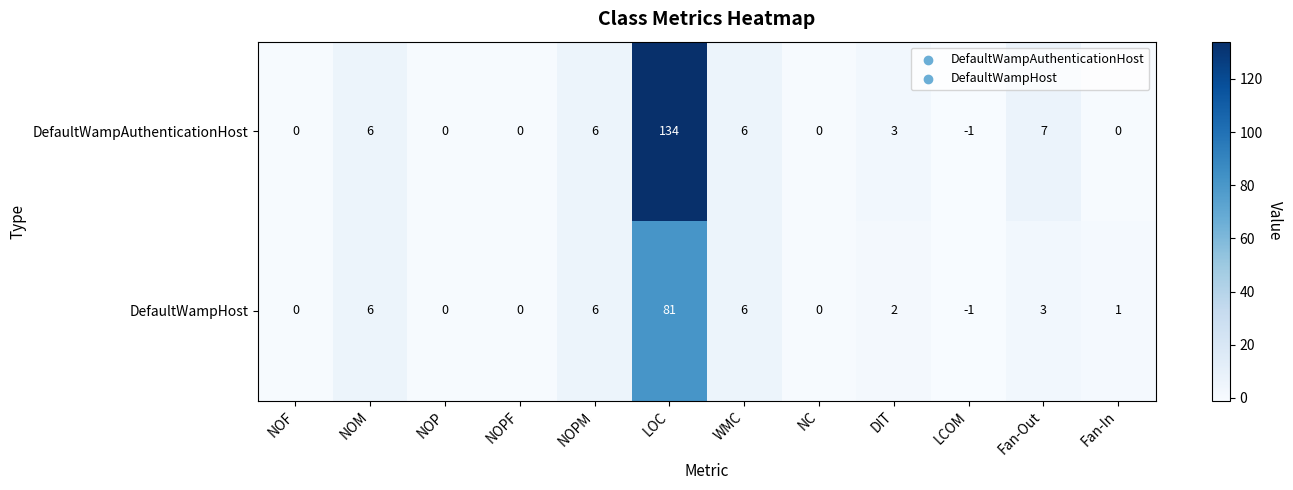

The DefaultWampAuthenticationHost series shows 74 at NOF. True or false?

False